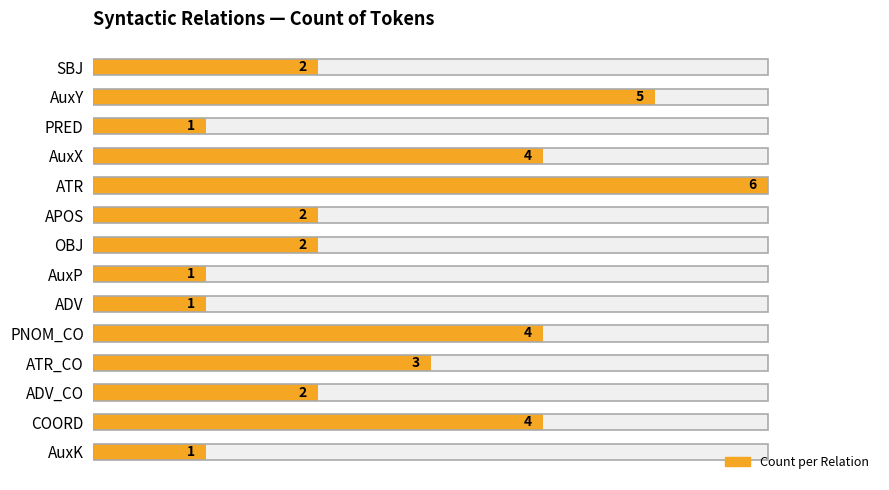

Rank the categories by value from highest to lowest.

ATR, AuxY, AuxX, PNOM_CO, COORD, ATR_CO, SBJ, APOS, OBJ, ADV_CO, PRED, AuxP, ADV, AuxK